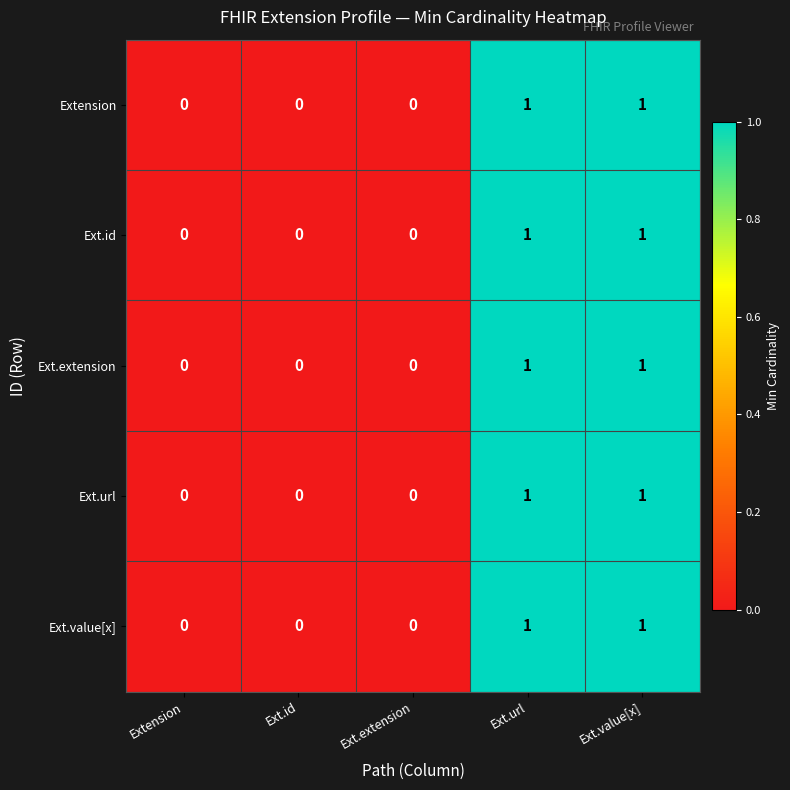

Reading left to right, extract all data points from this chart.

Extension: 0	0	0	1	1
Ext.id: 0	0	0	1	1
Ext.extension: 0	0	0	1	1
Ext.url: 0	0	0	1	1
Ext.value[x]: 0	0	0	1	1